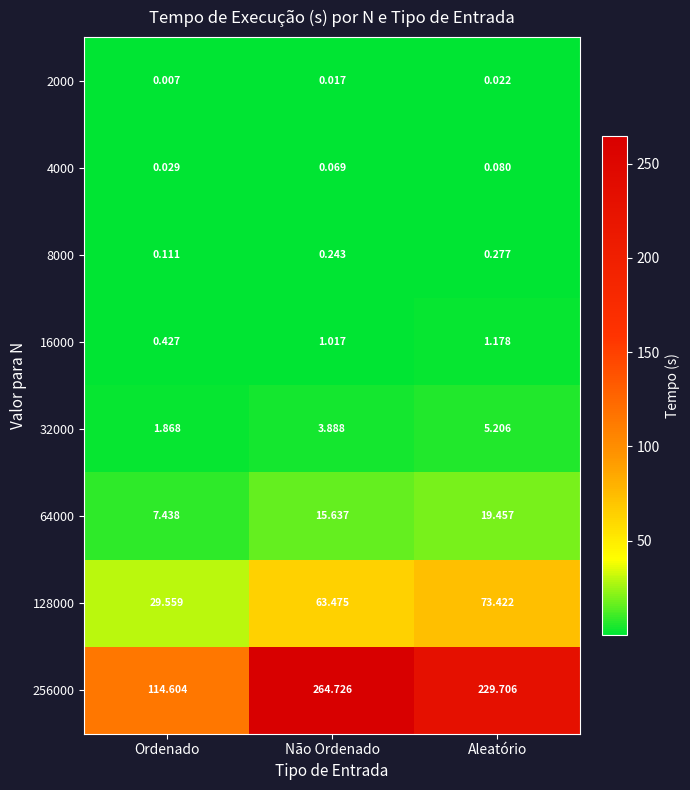

At which category is the sum across all series the highest?

Não Ordenado